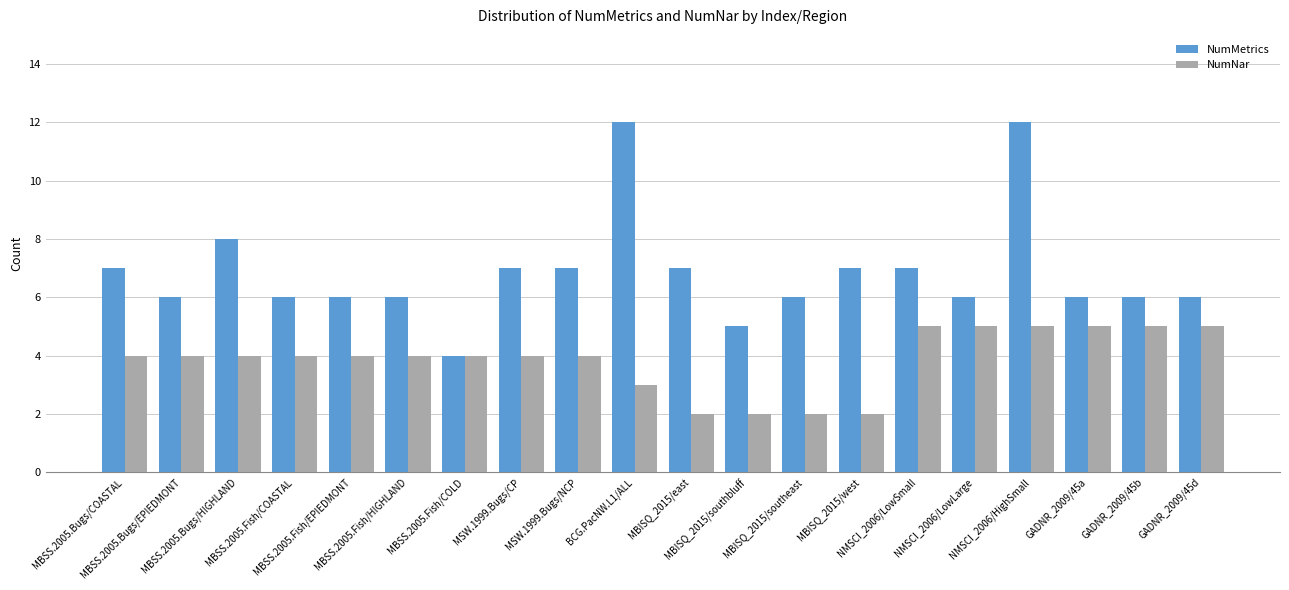

What is the difference between the NumNar values at MBSS.2005.Fish/COASTAL and NMSCI_2006/HighSmall?

1